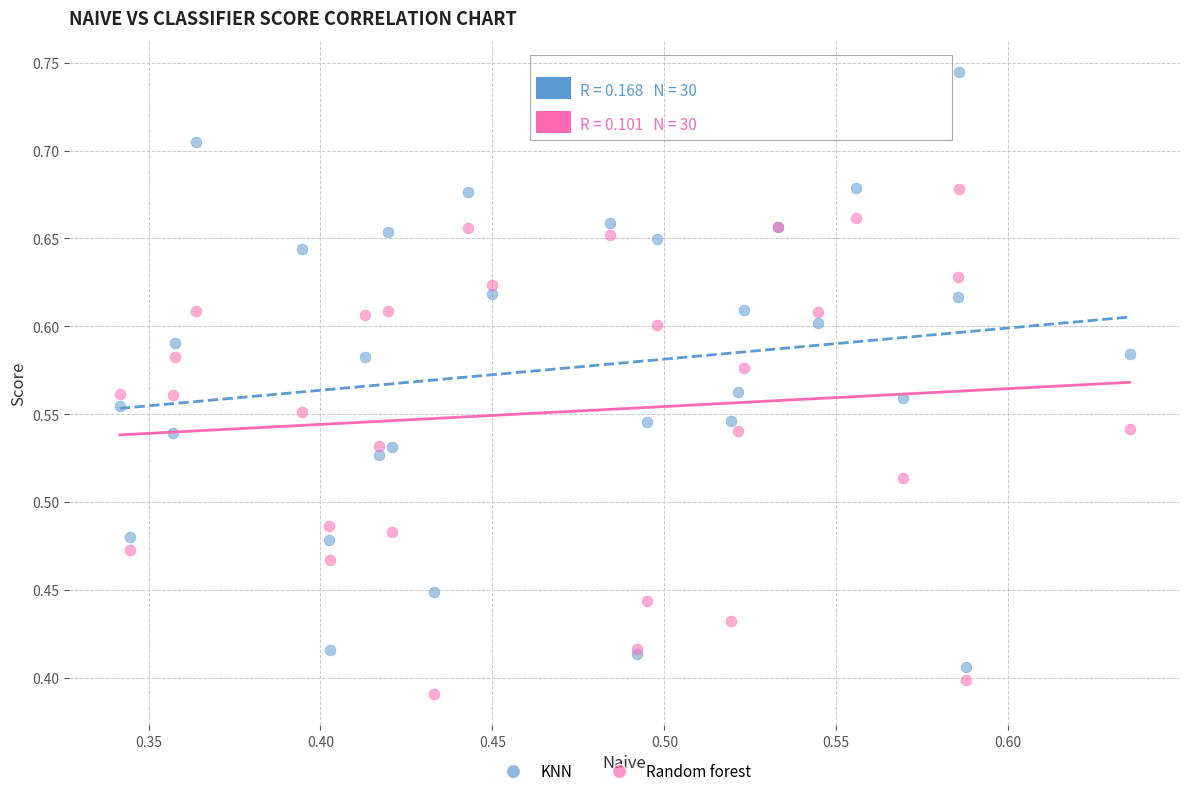

What is the X range (max minus min) for the scatter plot?

0.3